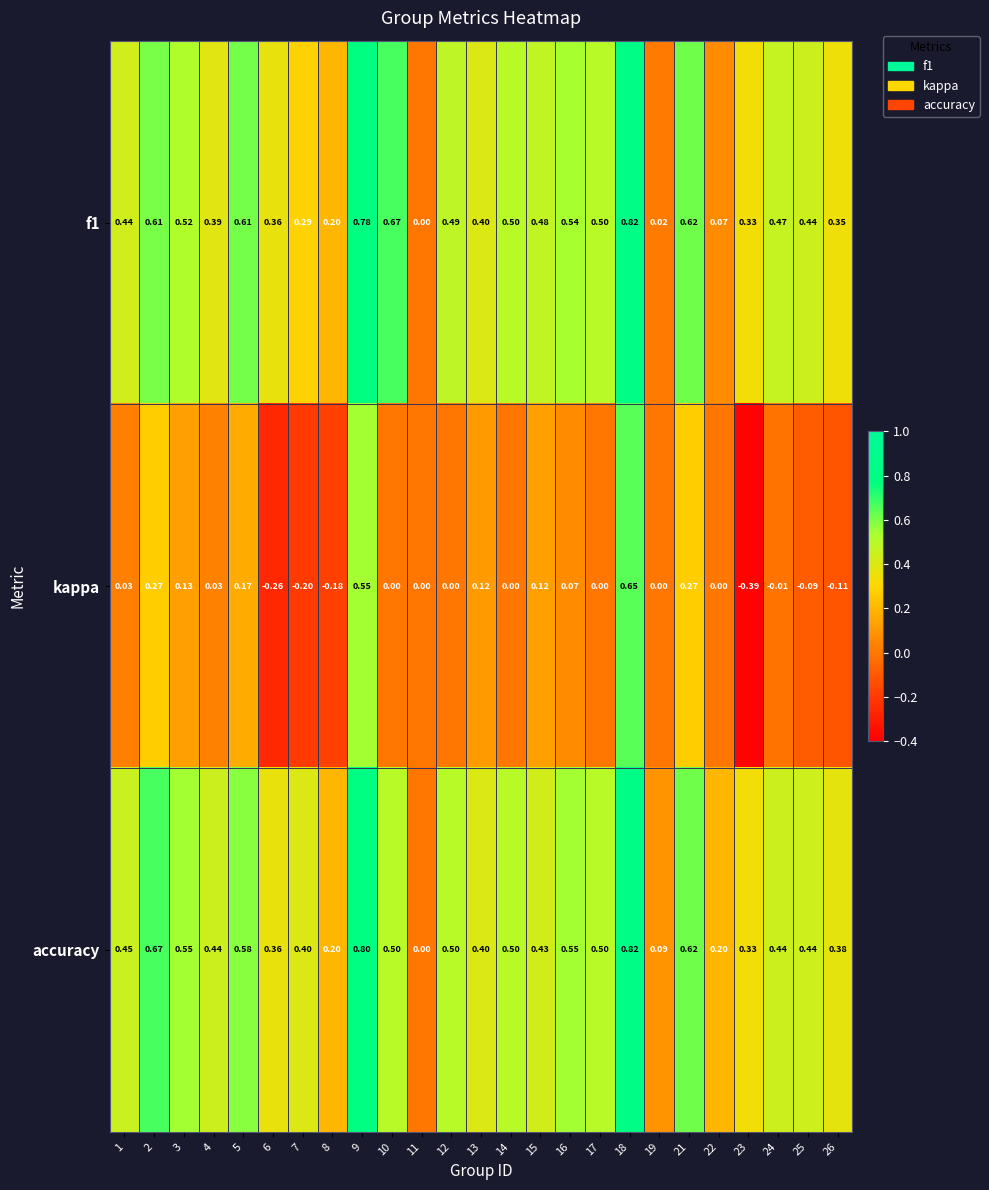

Which series has the widest spread of values?

kappa